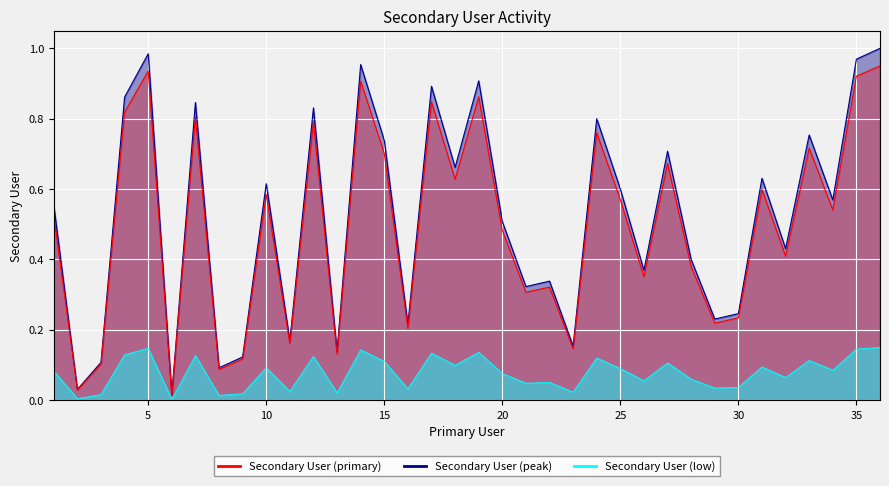

Reading left to right, extract all data points from this chart.

1=0.6	2=0.0	3=0.1	4=0.9	5=1.0	6=0.0	7=0.8	8=0.1	9=0.1	10=0.6	11=0.2	12=0.8	13=0.1	14=1.0	15=0.7	16=0.2	17=0.9	18=0.7	19=0.9	20=0.5	21=0.3	22=0.3	23=0.2	24=0.8	25=0.6	26=0.4	27=0.7	28=0.4	29=0.2	30=0.2	31=0.6	32=0.4	33=0.8	34=0.6	35=1.0	36=1.0